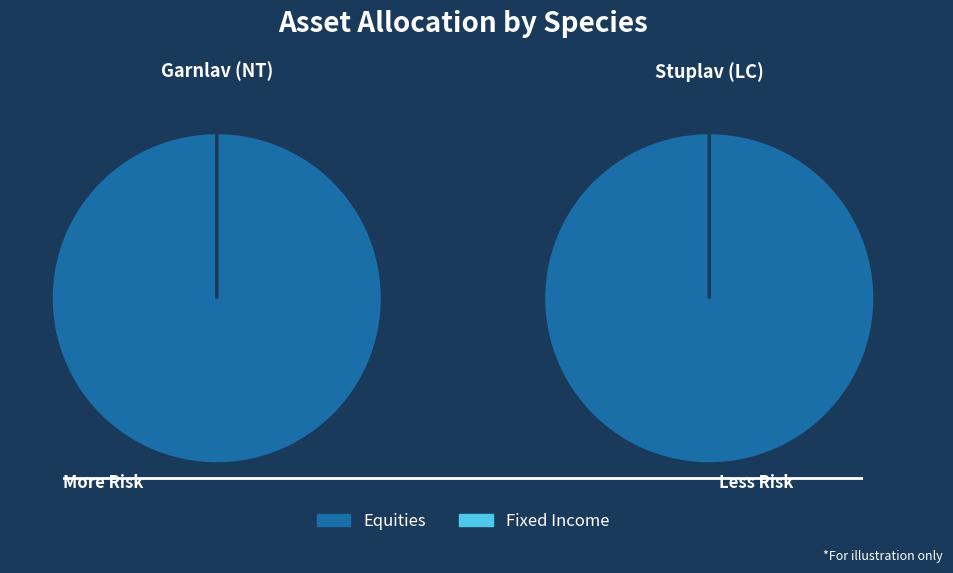

Count the number of slices in the pie.

2